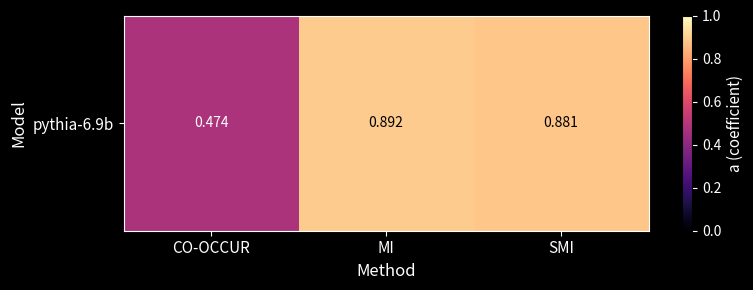

Rank the categories by value from highest to lowest.

MI, SMI, CO-OCCUR